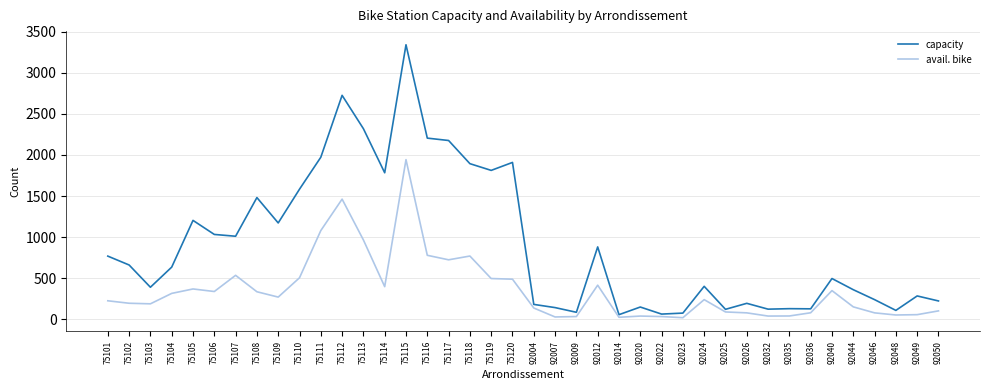

Where is the first local maximum for capacity?

75105